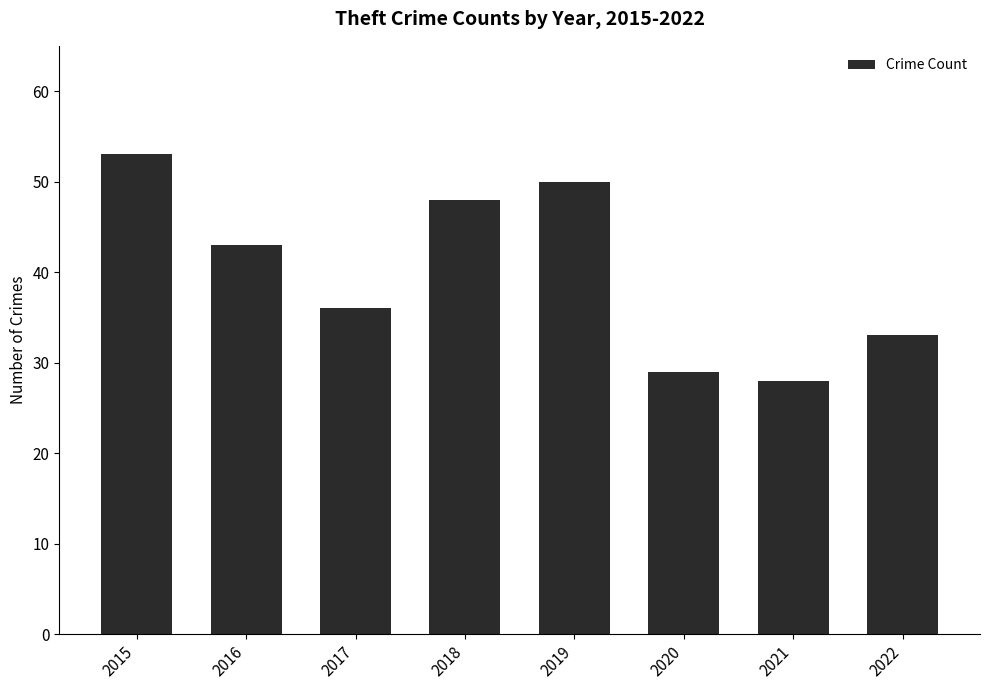

What is the difference between the values at 2015 and 2017?

17